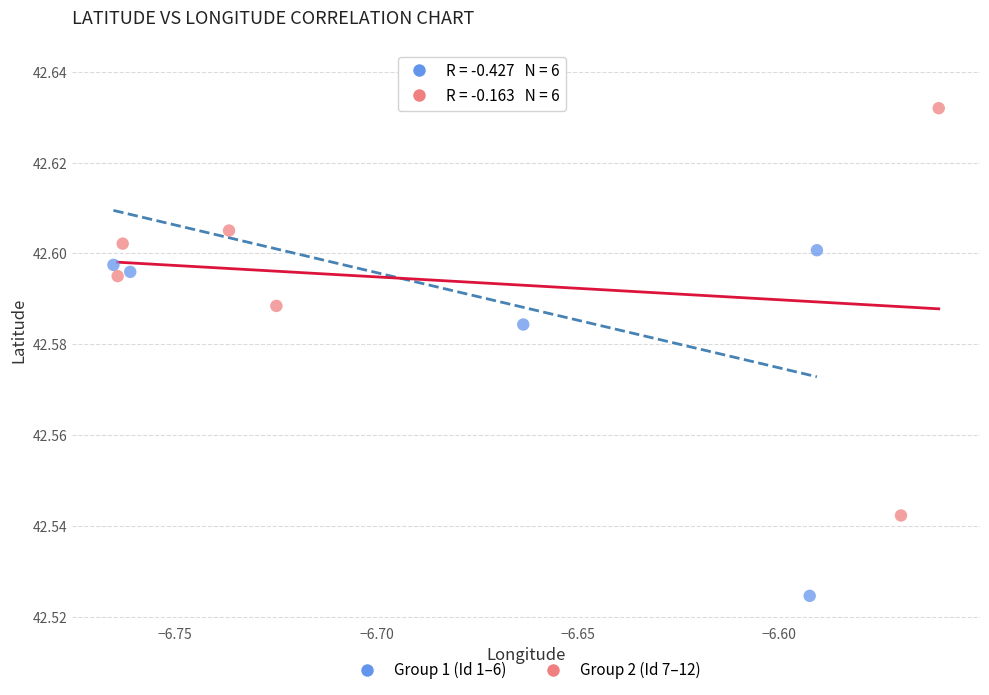

Which series contains the lowest Y value?

Group 1 (Id 1–6)